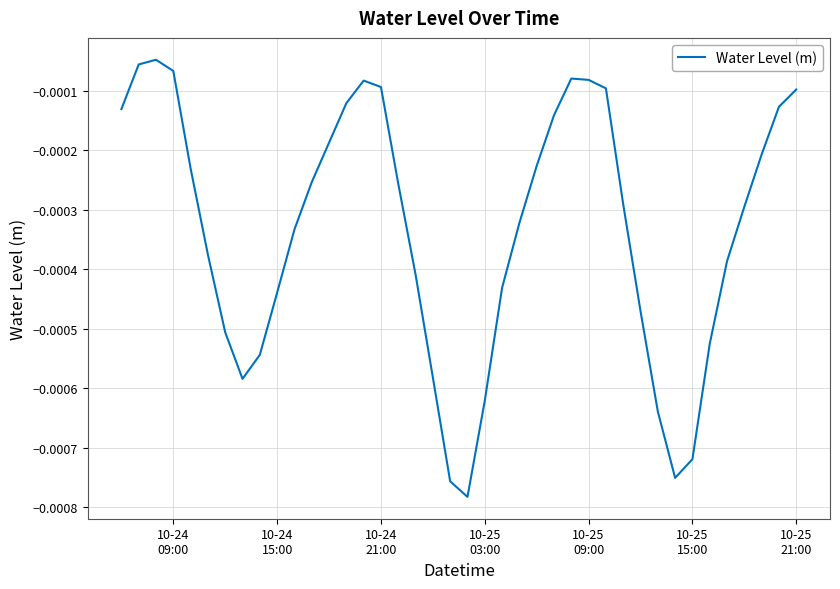

How many lines are shown in the chart?

1